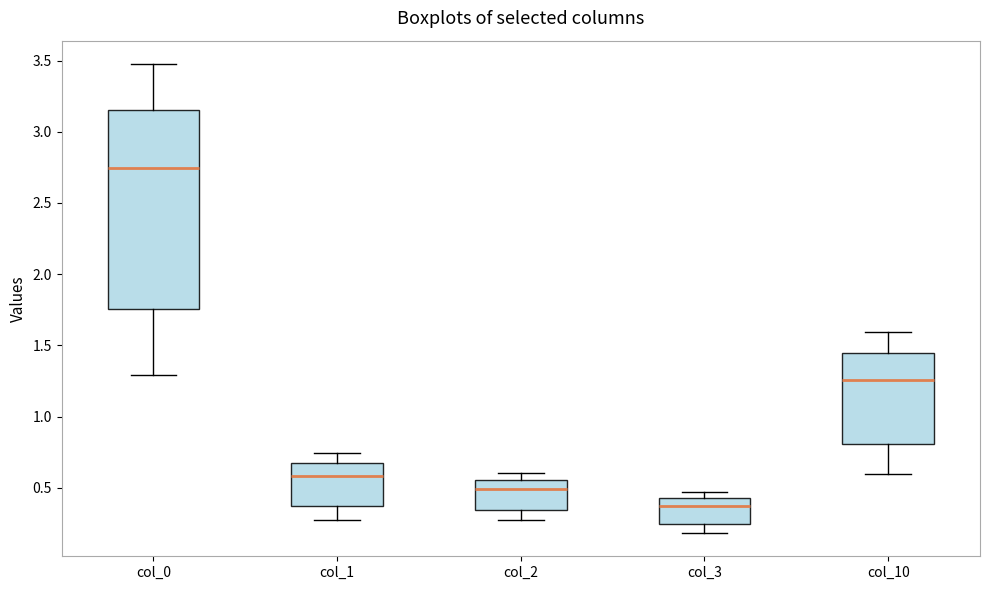

Where is the upper edge of the box for col_10 on the y-axis? The values are not printed on the chart, so give them approximately, as read against the axis.

1.45